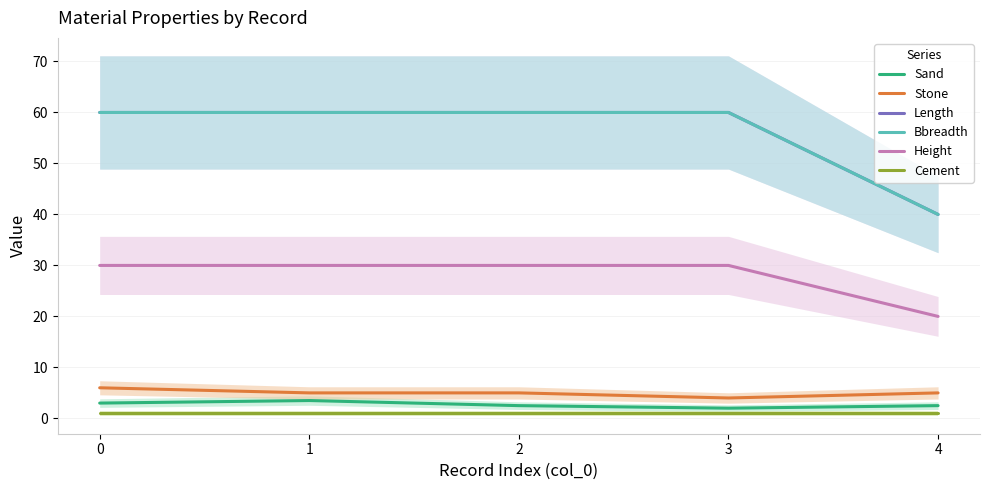

True or false: Cement and Height cross at least once.

False